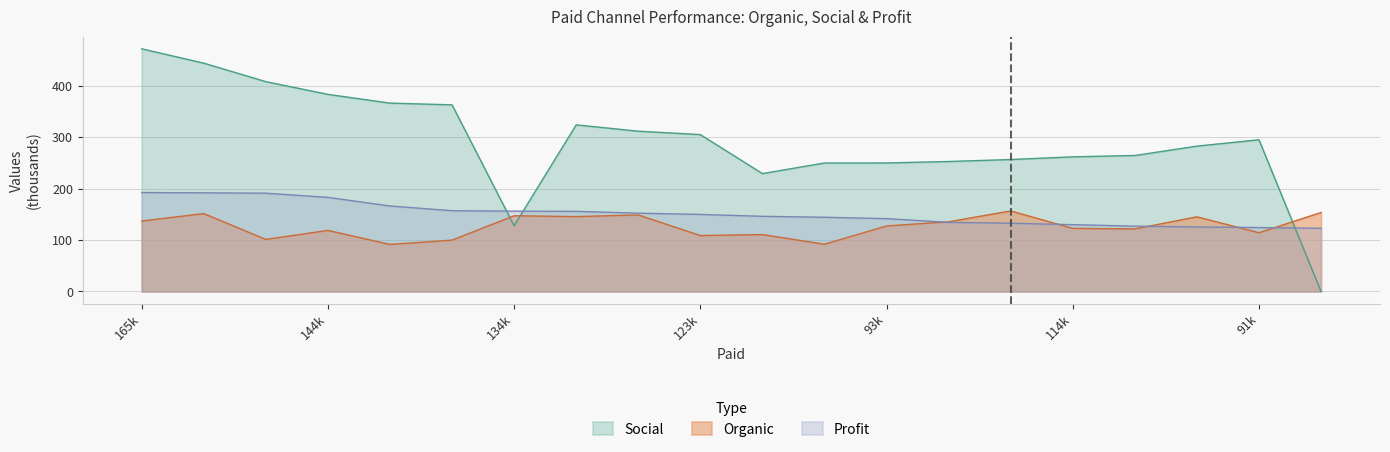

What are all the series names shown in the legend?

Social, Organic, Profit